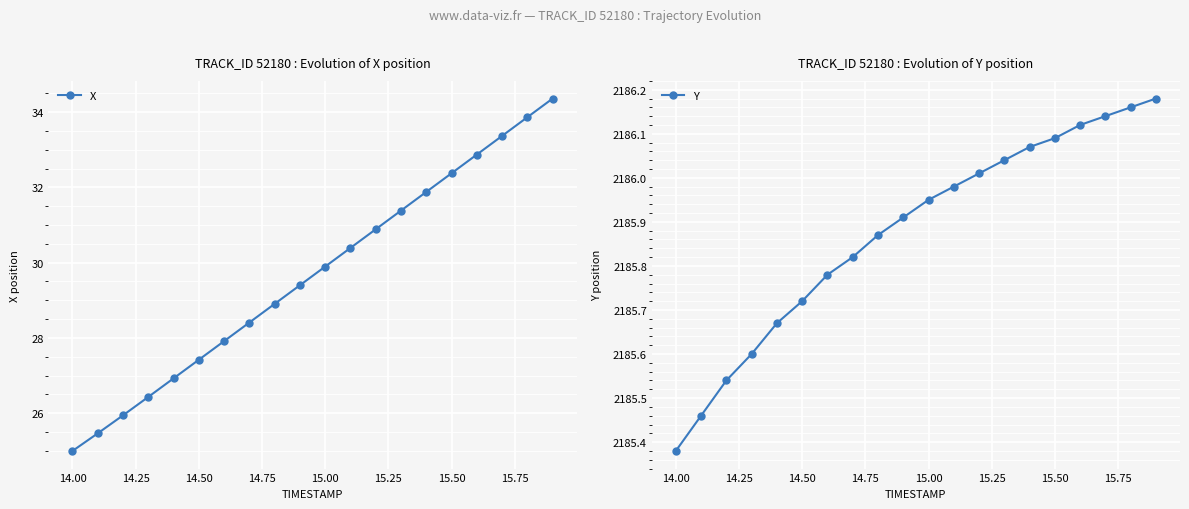

True or false: Y and X cross at least once.

False